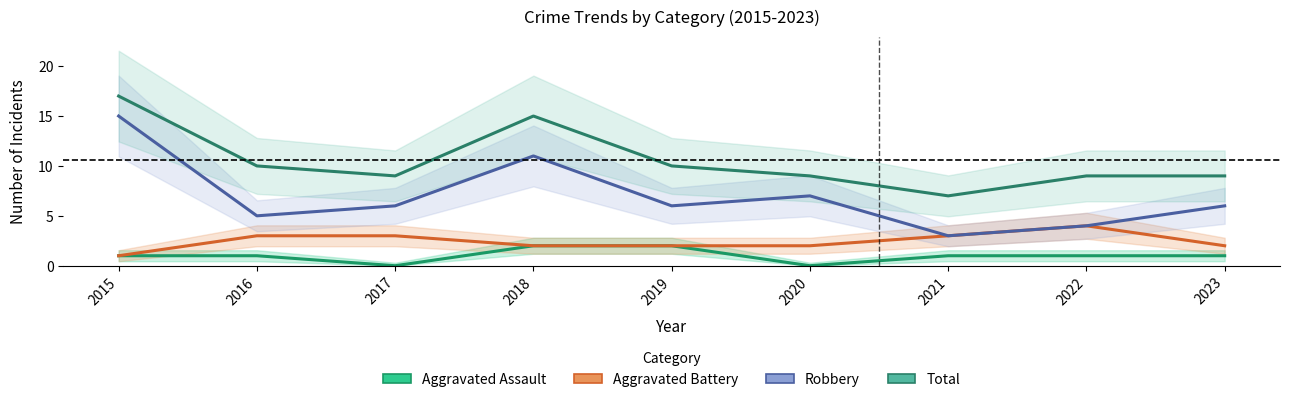

True or false: Total has a value of 10 at 2018.

False